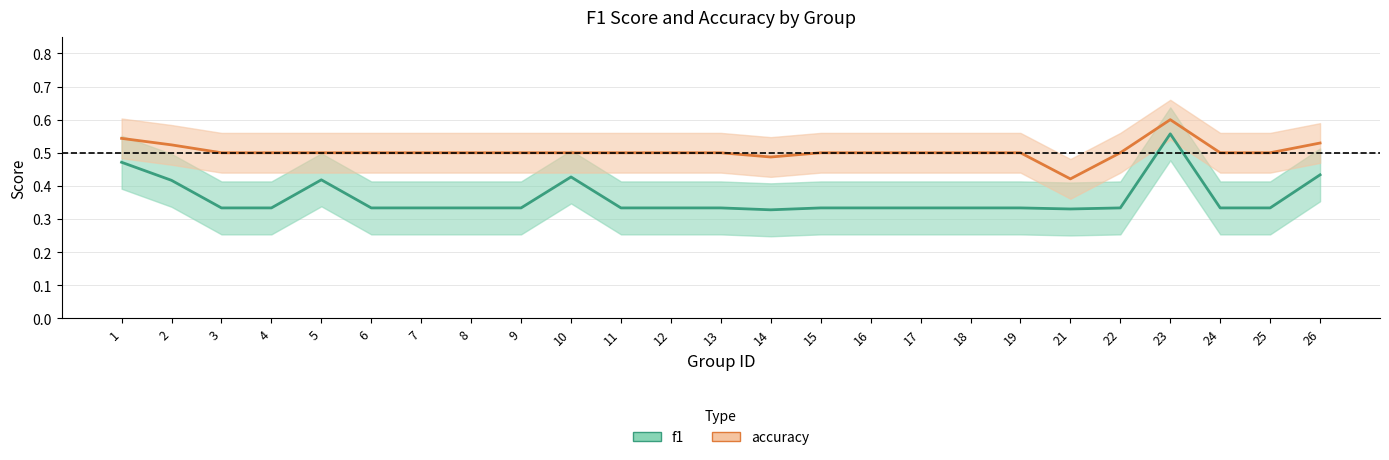

What is the maximum value for accuracy?

0.6